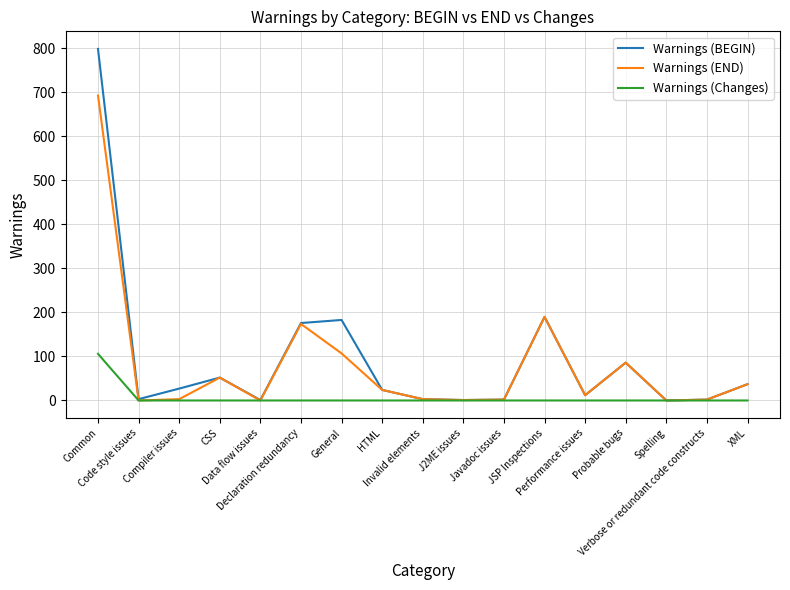

Which series has the largest total across all categories?

Warnings (BEGIN)